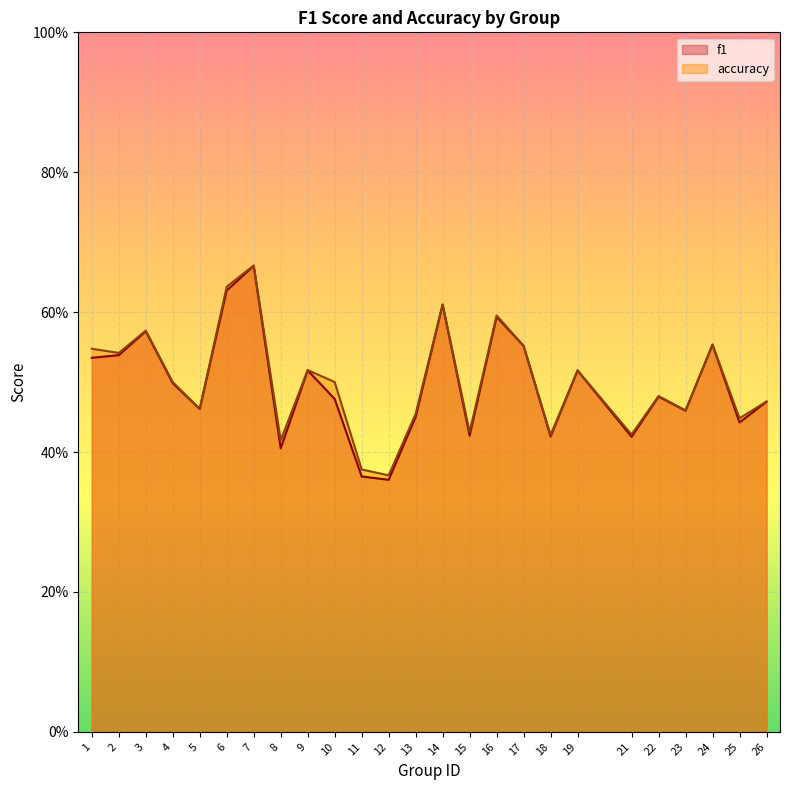

Reading left to right, transcribe all the data shown in this chart.

f1: 1=0.5	2=0.5	3=0.6	4=0.5	5=0.5	6=0.6	7=0.7	8=0.4	9=0.5	10=0.5	11=0.4	12=0.4	13=0.5	14=0.6	15=0.4	16=0.6	17=0.6	18=0.4	19=0.5	21=0.4	22=0.5	23=0.5	24=0.6	25=0.4	26=0.5
accuracy: 1=0.5	2=0.5	3=0.6	4=0.5	5=0.5	6=0.6	7=0.7	8=0.4	9=0.5	10=0.5	11=0.4	12=0.4	13=0.5	14=0.6	15=0.4	16=0.6	17=0.6	18=0.4	19=0.5	21=0.4	22=0.5	23=0.5	24=0.6	25=0.4	26=0.5